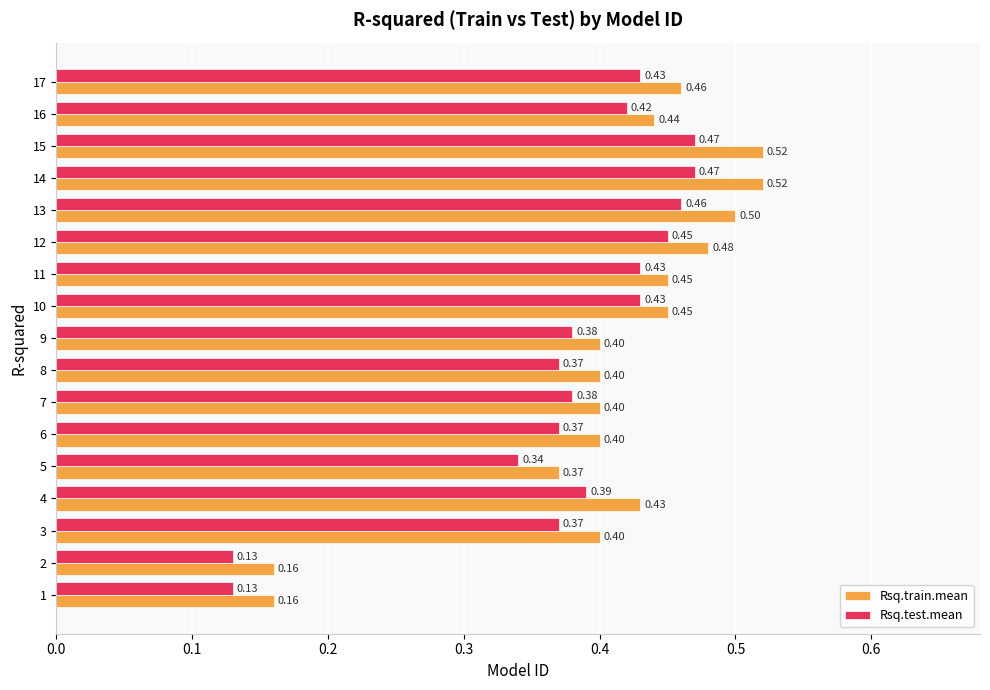

At 12, list the series in order from largest to smallest.

Rsq.train.mean, Rsq.test.mean